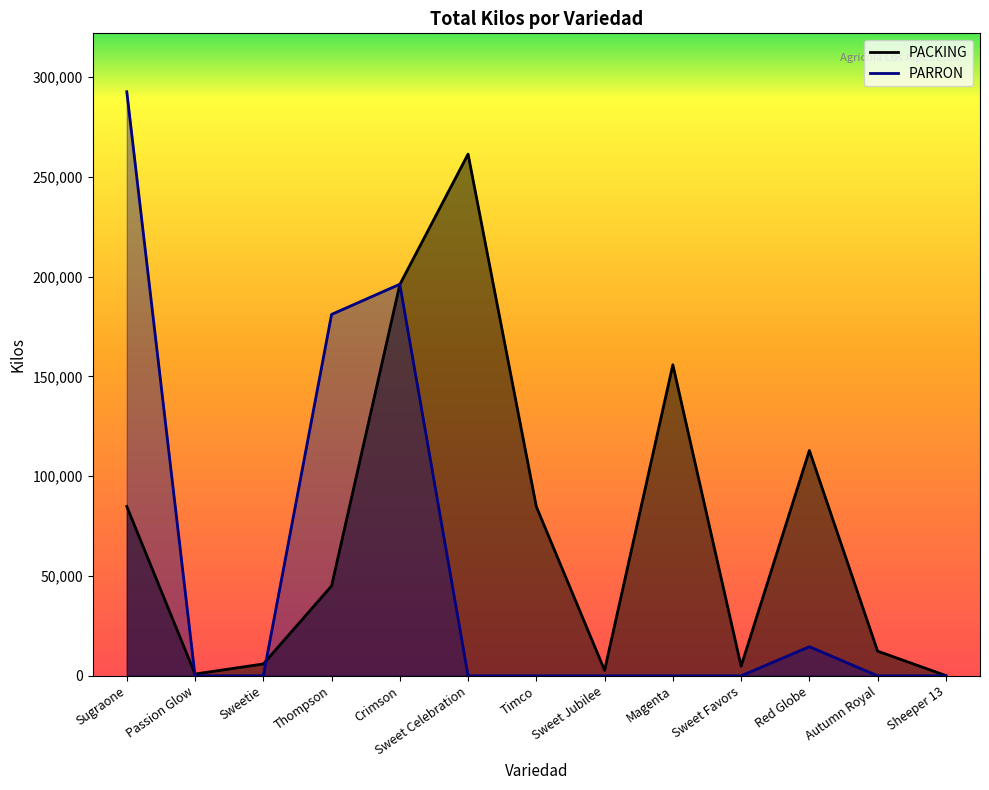

In PARRON, how many points are higher than both neighbors (excluding endpoints)?

2